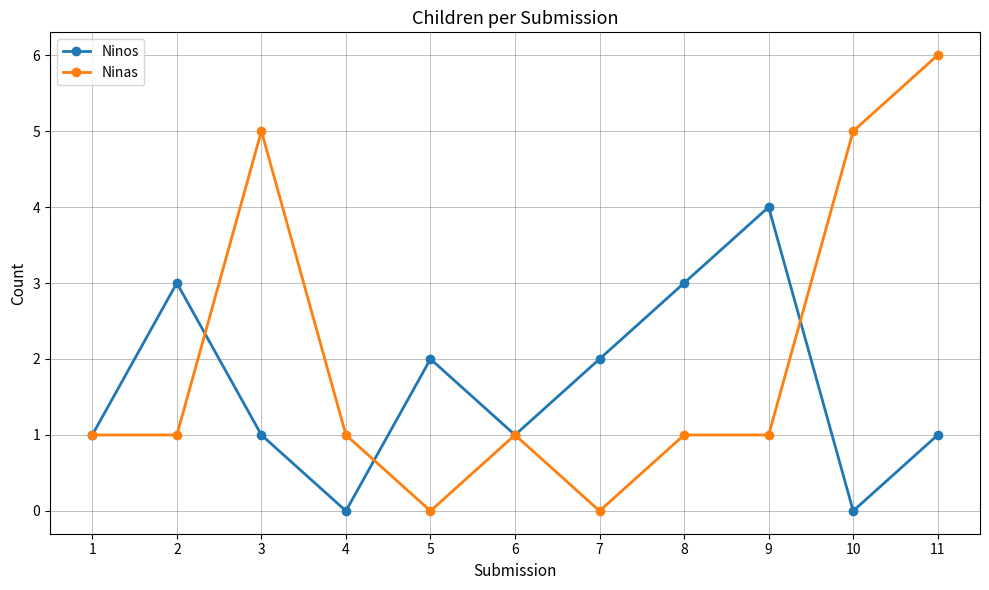

Read the Ninas value at 11.

6